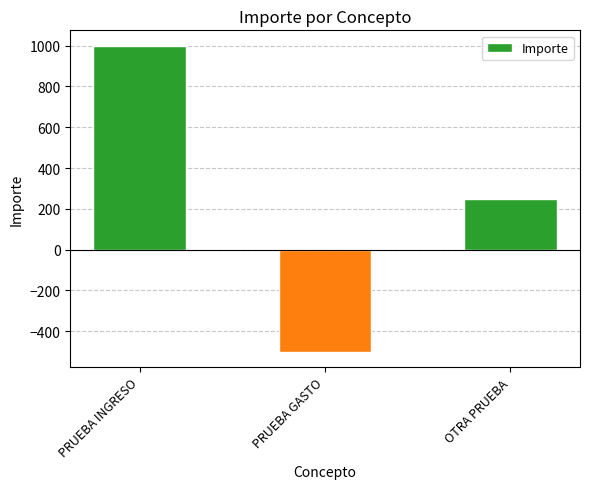

Where is the data nearest to the value 250?

OTRA PRUEBA